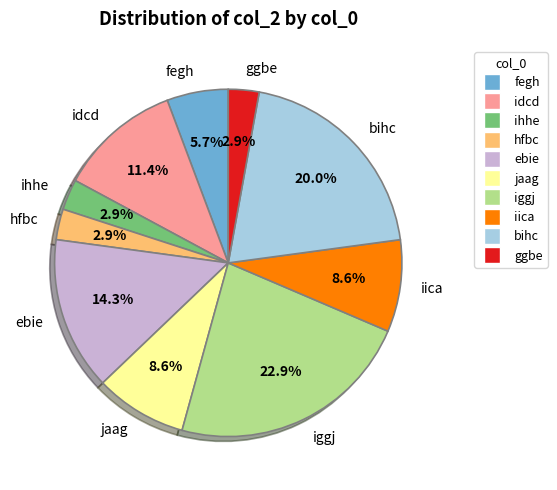

Which slice is the largest?

iggj